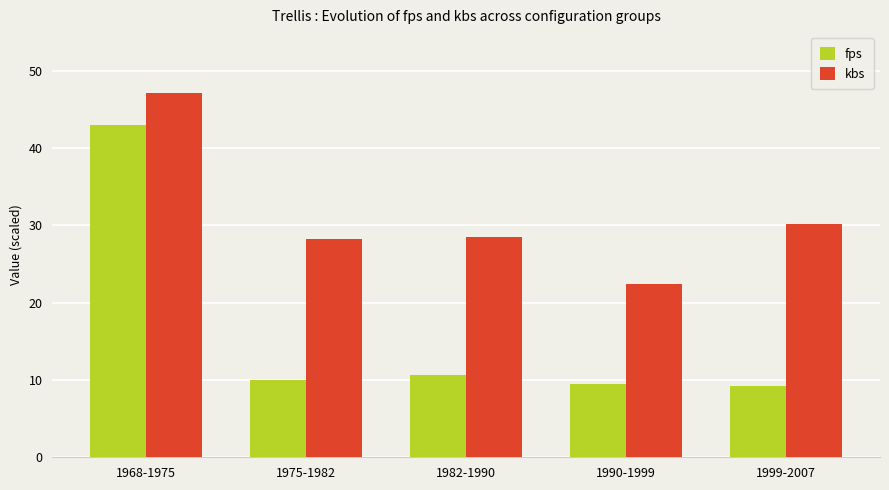

How many bars are there in total?

10